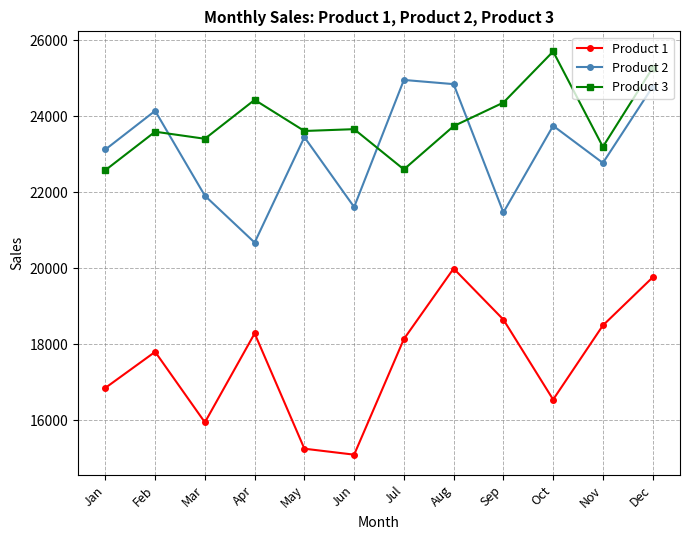

True or false: Product 3 has more than 1 points higher than both neighbors.

True